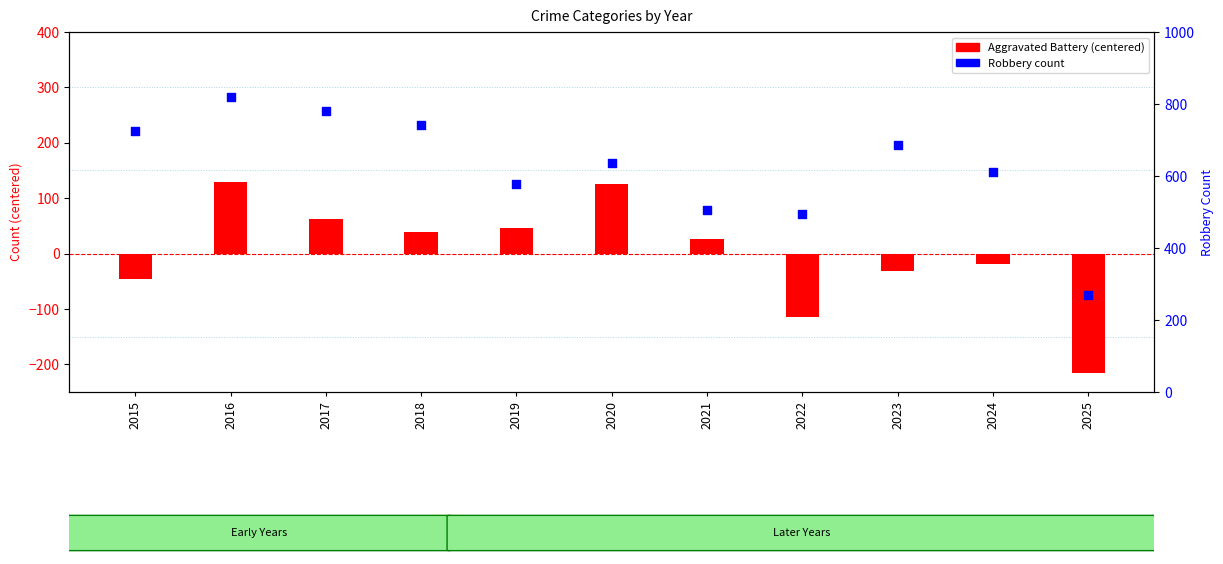

Is the value of Robbery at 2020 greater than the value of Aggravated Battery at 2022?

Yes